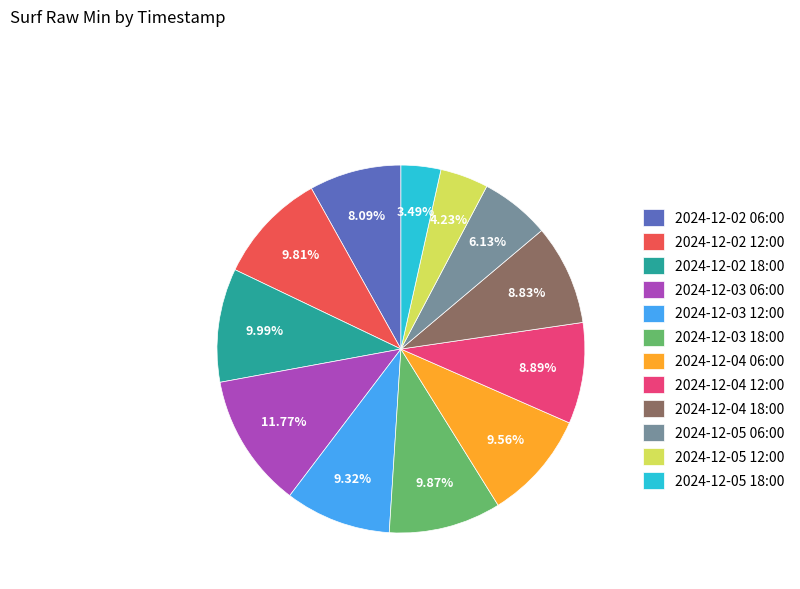

Approximately how many times larger is the value at 2024-12-02 12:00 compared to 2024-12-03 18:00?

1.0